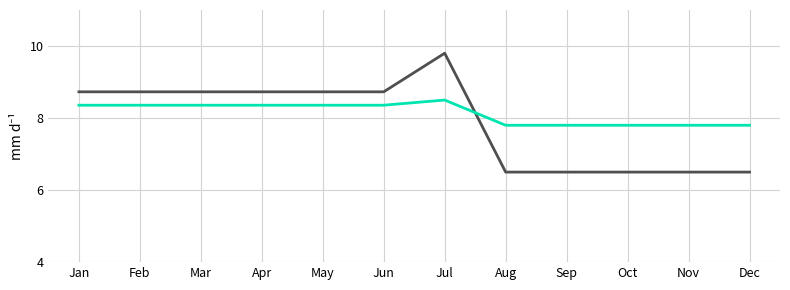

What is the minimum value shown in the chart?

6.5